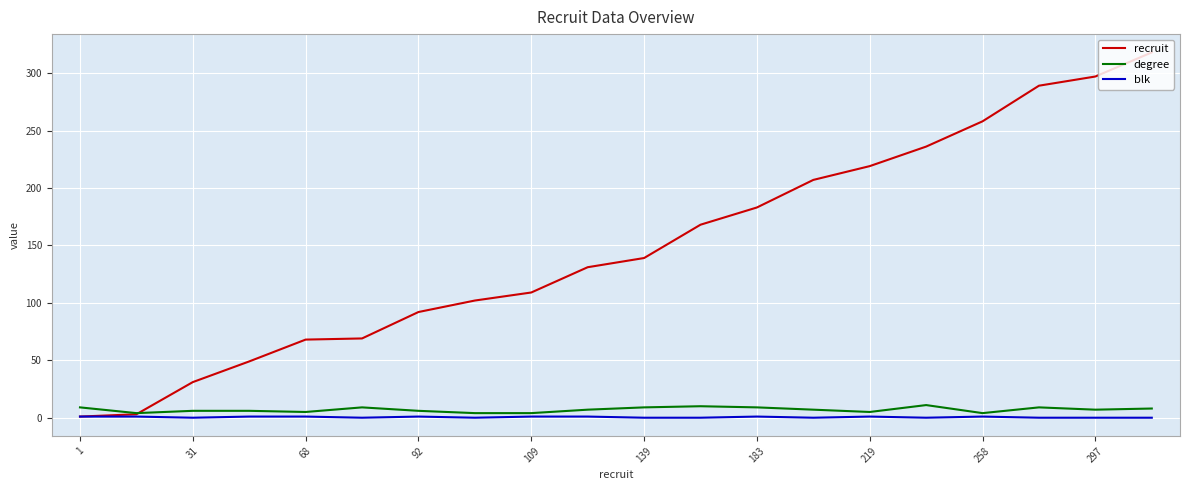

Count the degree values in the range 5 to 9.

14